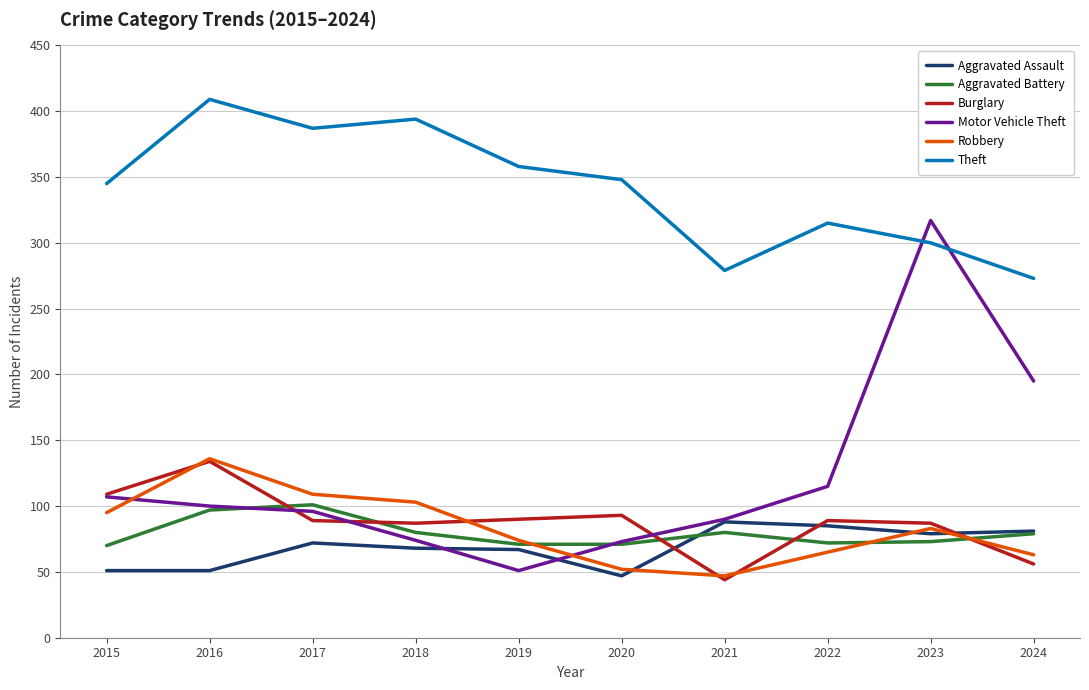

The Aggravated Battery series shows 42 at 2024. True or false?

False